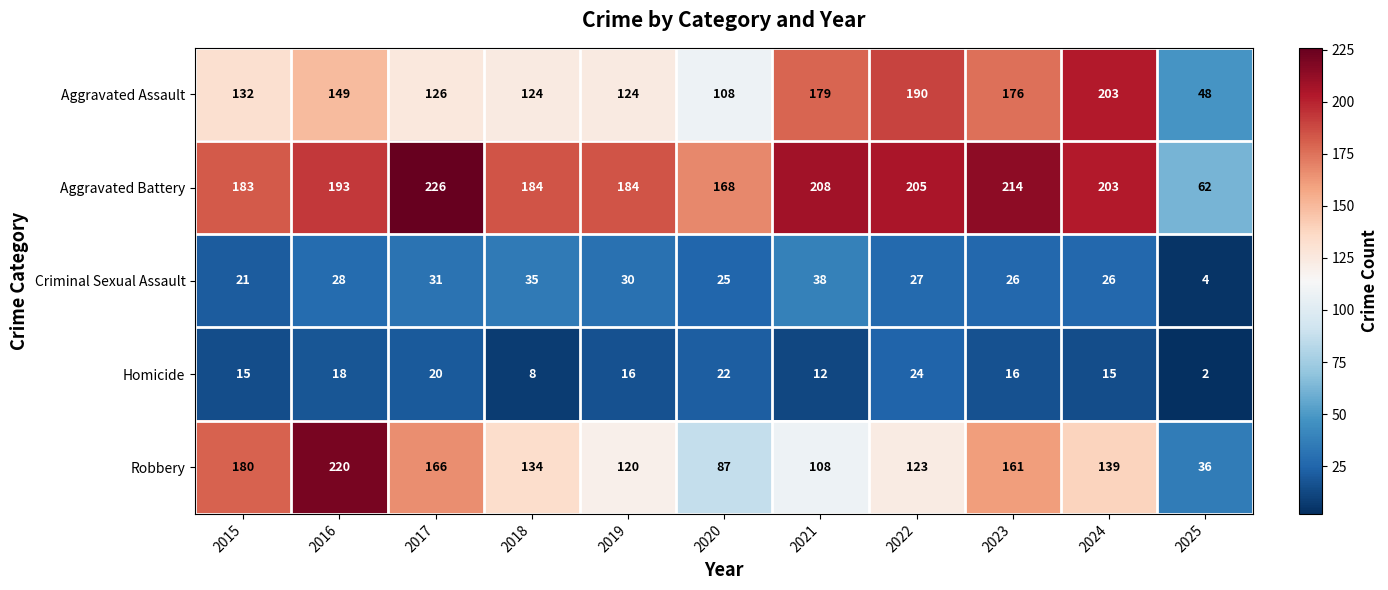

Where does the Homicide series first go above 16?

2016